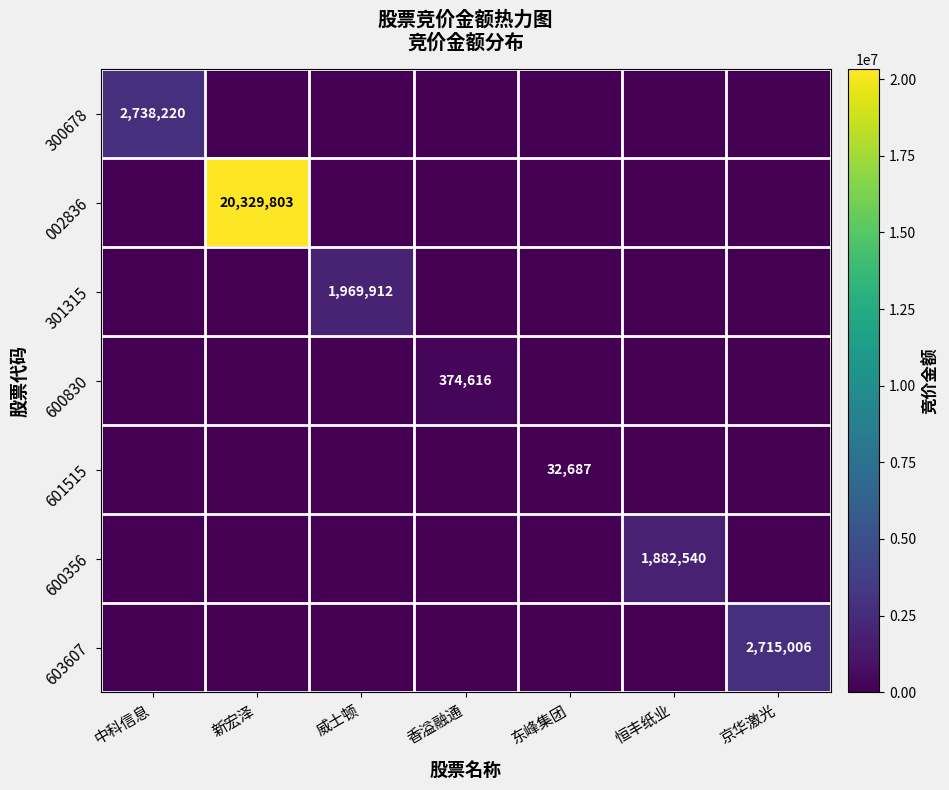

The 601515 series shows 32687 at 东峰集团. True or false?

True